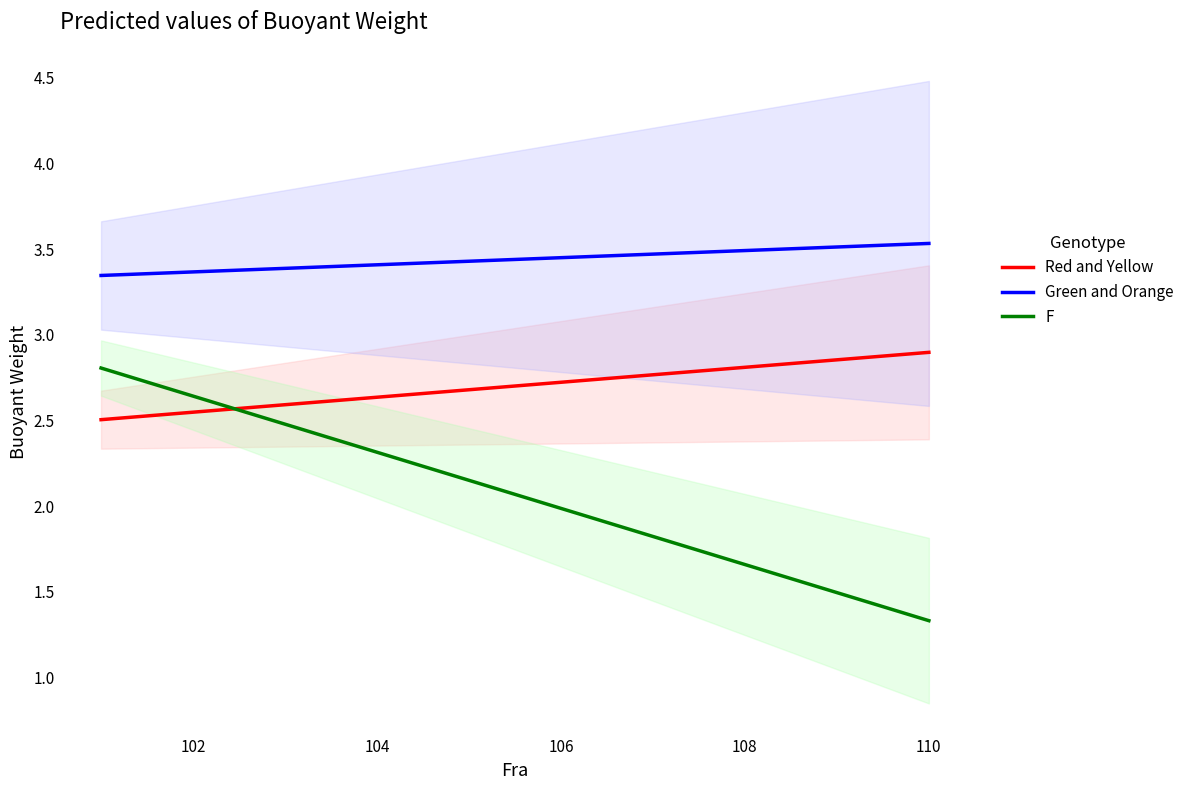

Which has a higher value, 110 or 101?

110